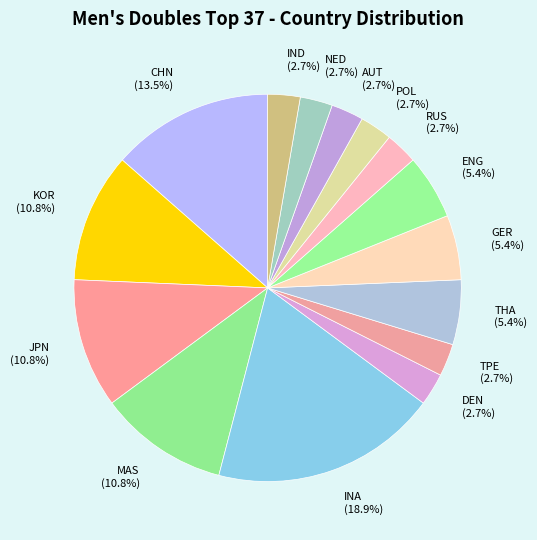

To the nearest percent, what is the average slice percentage?

7%